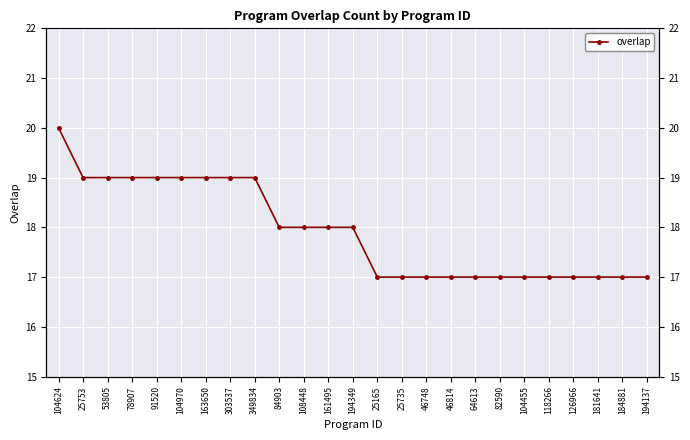

What is the label of the 19th point from the right?

163650